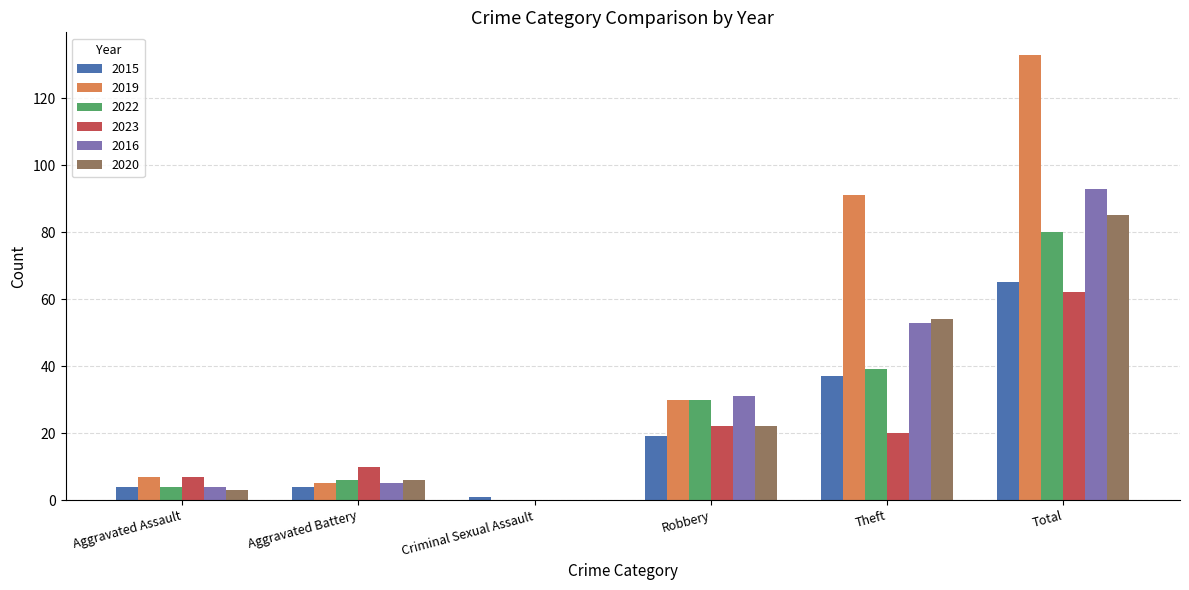

What is the average value of the 2019 series?

44